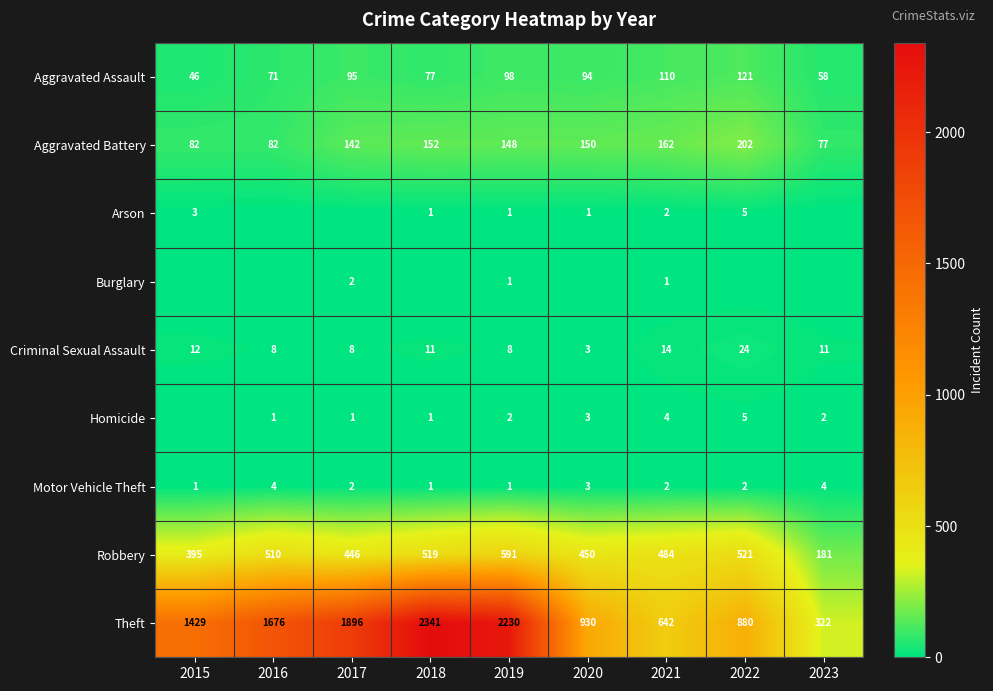

Which category has the lowest value in the Aggravated Battery series?

2023